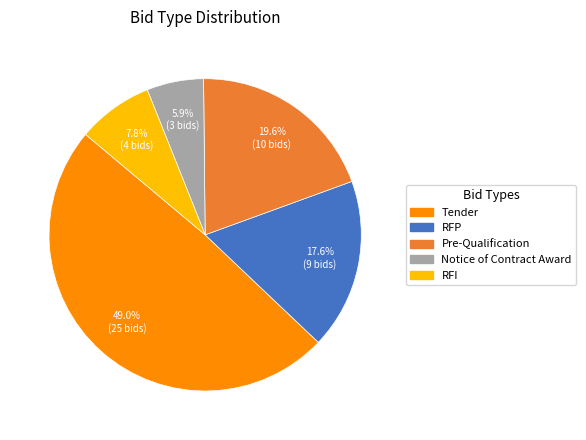

Is the sum of Notice of Contract Award and RFP greater than half?

No